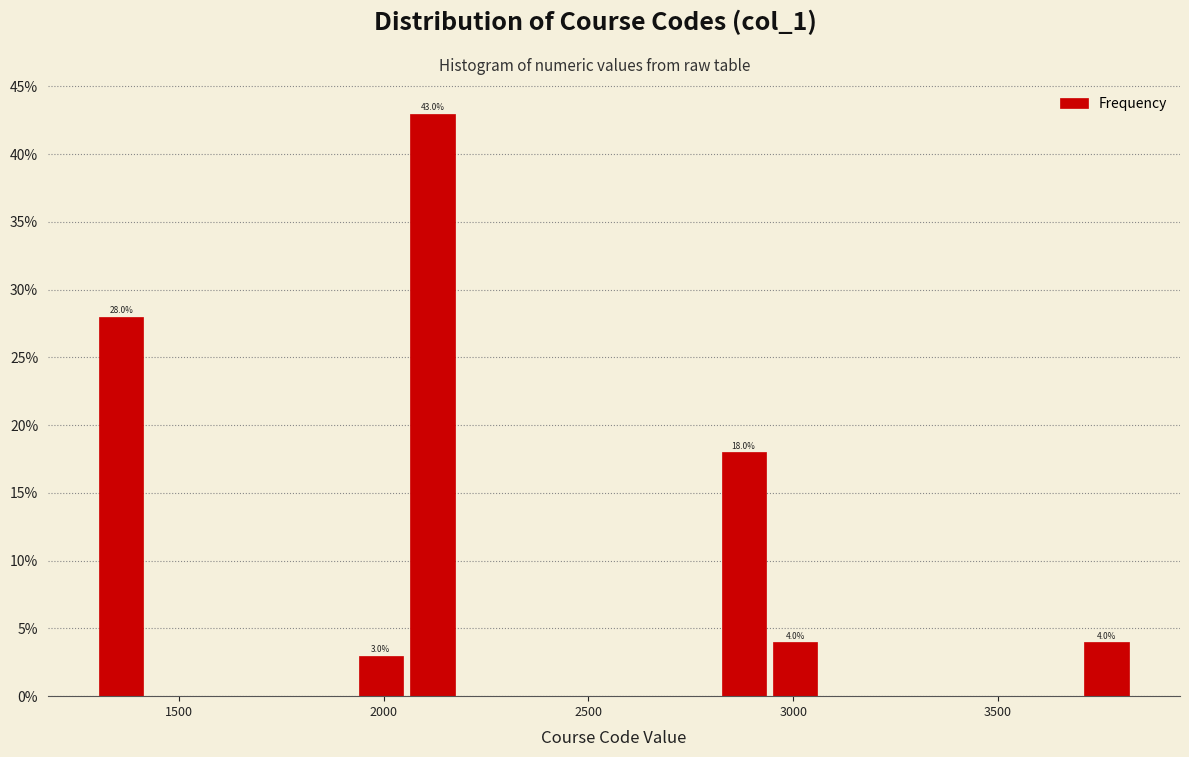

Around what value on the x-axis is the tallest bar? Give the approximate position of its centre, as read against the axis.

2100